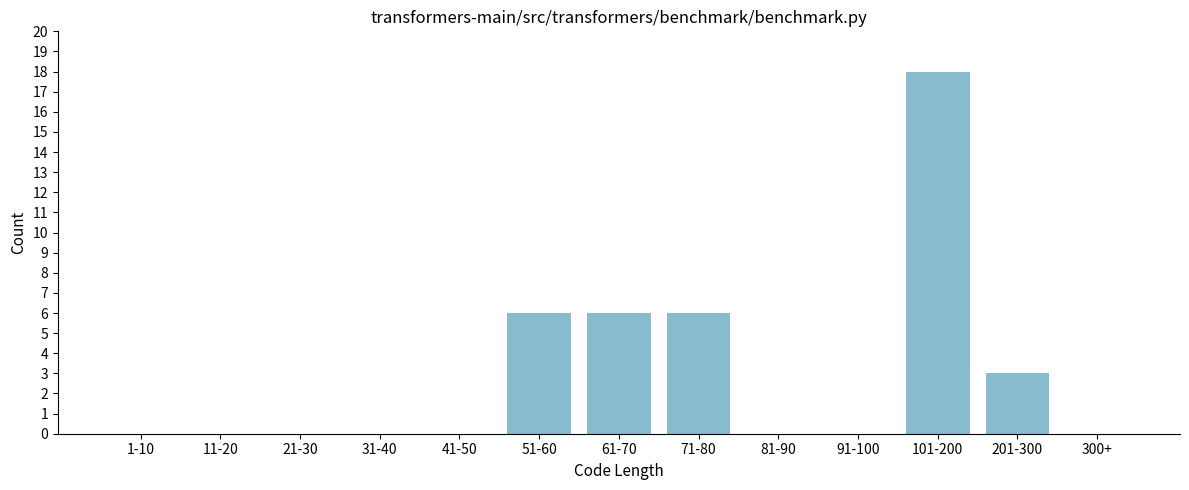

Reading left to right, what are all the values shown in this chart?

1-10=0	11-20=0	21-30=0	31-40=0	41-50=0	51-60=6	61-70=6	71-80=6	81-90=0	91-100=0	101-200=18	201-300=3	300+=0